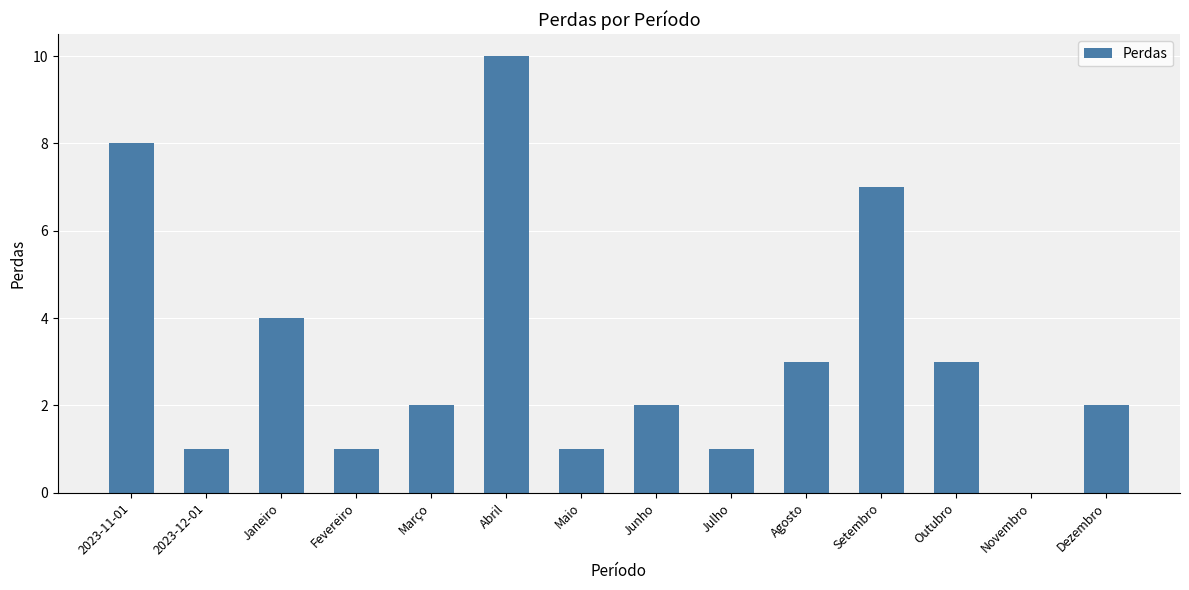

What is the sum of all values?

45